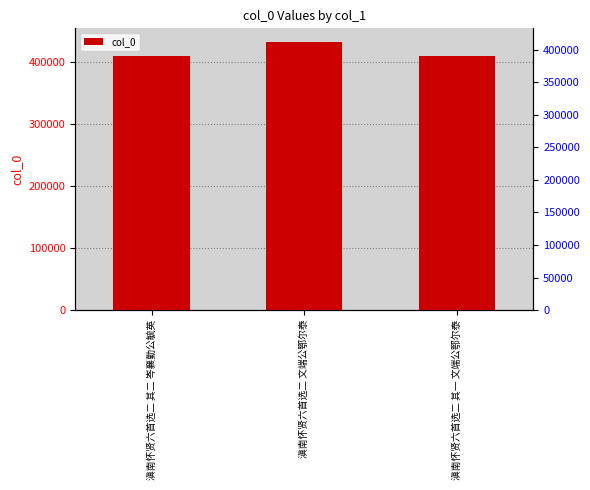

The chart shows a value of 132322 at 滇南怀贤六首选二 其二 岑襄勤公毓英. True or false?

False